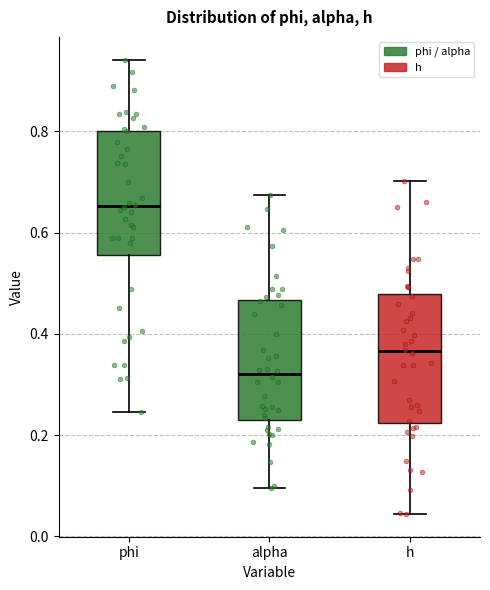

Reading left to right, read every box against the y-axis: the position of its median line, the range the box covers, and the ends of its whiskers. The values are not printed on the chart, so give them approximately, as read against the axis.

phi: median 0.66, box 0.56 to 0.80, whiskers 0.24 to 0.94
alpha: median 0.32, box 0.22 to 0.46, whiskers 0.10 to 0.68
h: median 0.36, box 0.22 to 0.48, whiskers 0.04 to 0.70